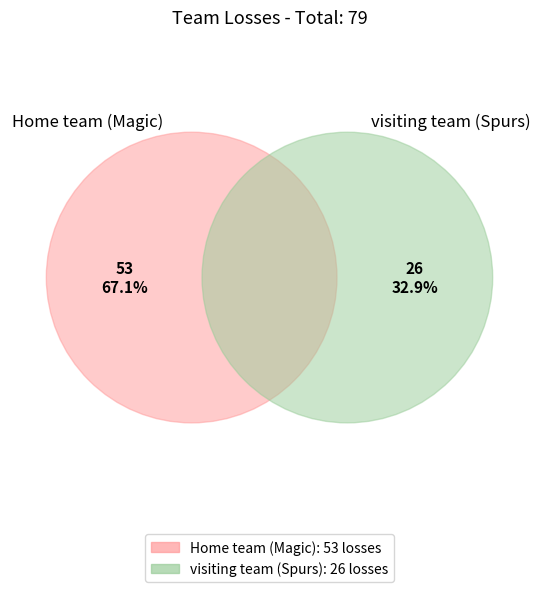

Approximately how many times larger is the value at Home team (Magic) compared to visiting team (Spurs)?

2.0